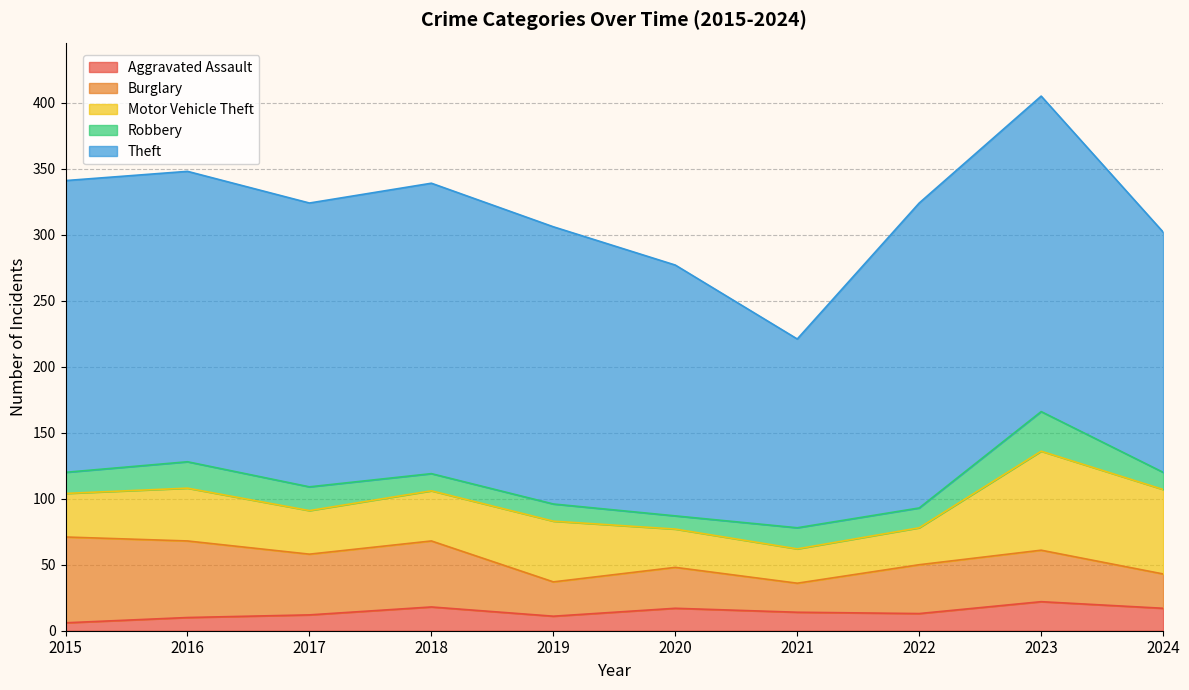

Does the chart display data point markers on the line(s)?

No